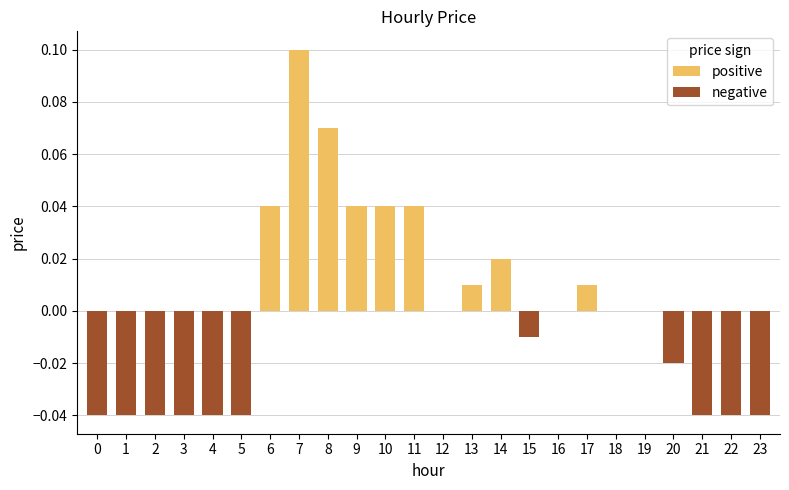

Reading right to left, transcribe all the data shown in this chart.

23=-0.0	22=-0.0	21=-0.0	20=-0.0	19=0.0	18=0.0	17=0.0	16=0.0	15=-0.0	14=0.0	13=0.0	12=0.0	11=0.0	10=0.0	9=0.0	8=0.1	7=0.1	6=0.0	5=-0.0	4=-0.0	3=-0.0	2=-0.0	1=-0.0	0=-0.0